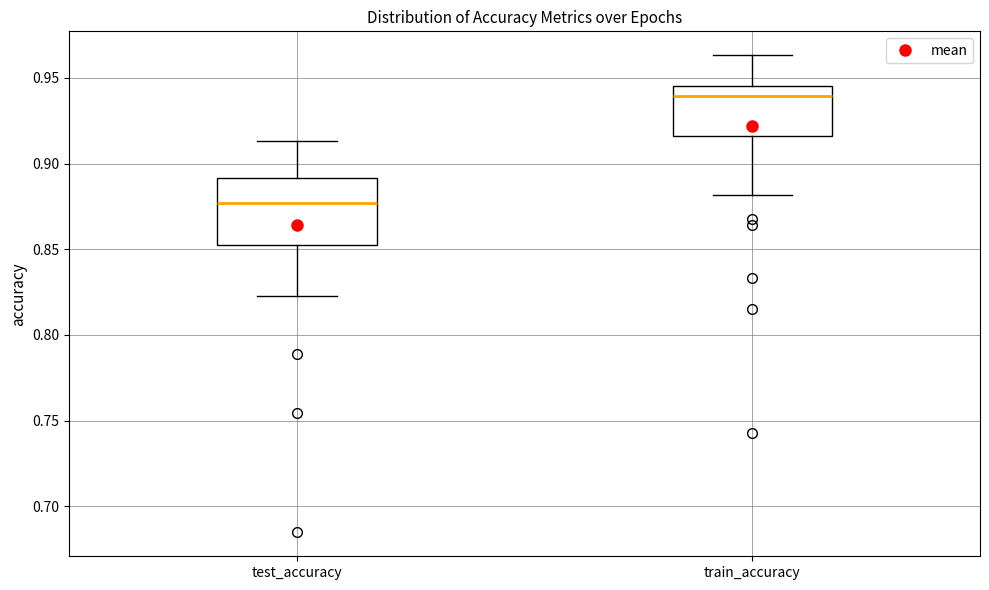

Comparing the boxes themselves (not the whiskers), which one is the tallest?

test_accuracy